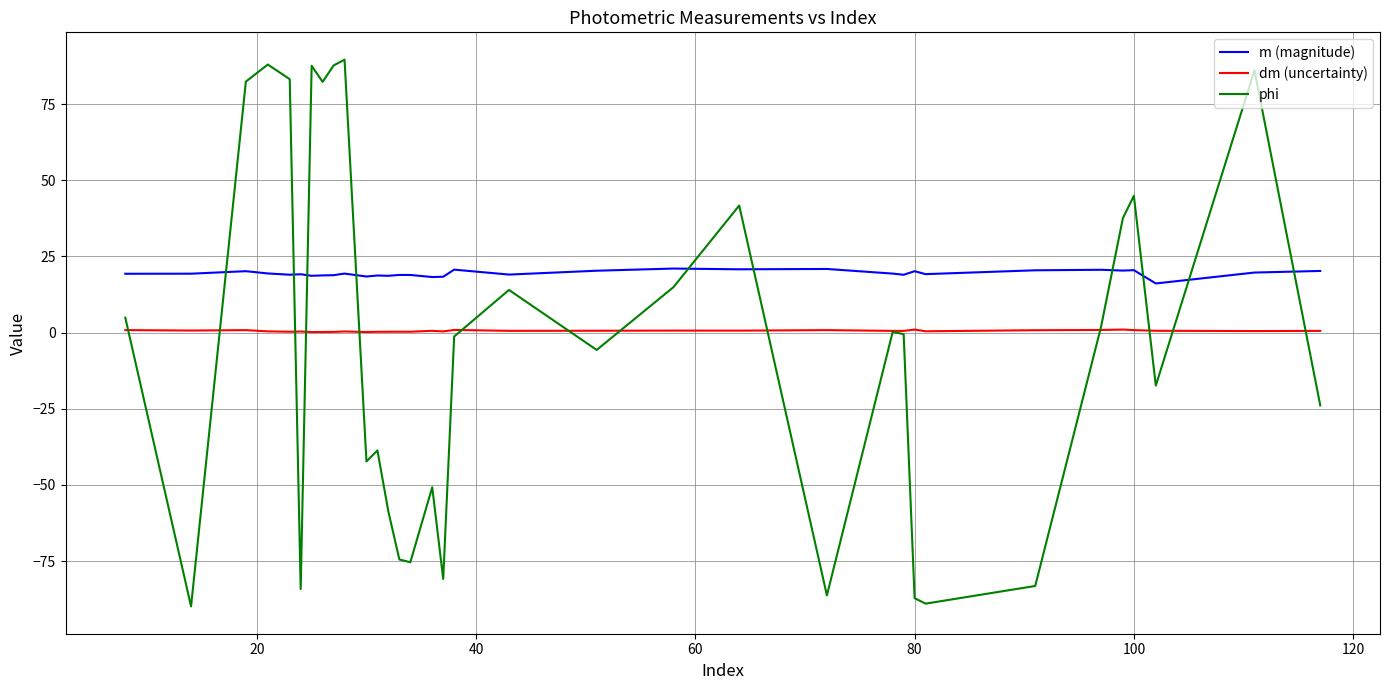

Which series has the largest total across all categories?

m (magnitude)